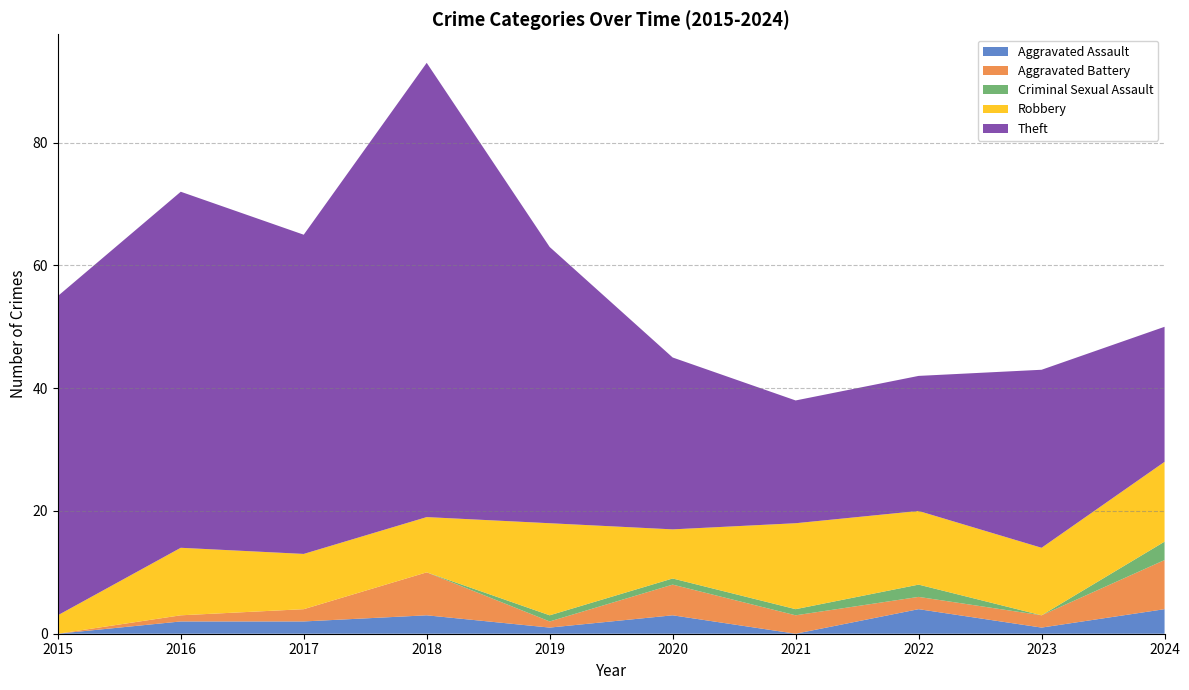

Reading left to right, extract all data points from this chart.

Aggravated Assault: 2015=0	2016=2	2017=2	2018=3	2019=1	2020=3	2021=0	2022=4	2023=1	2024=4
Aggravated Battery: 2015=0	2016=1	2017=2	2018=7	2019=1	2020=5	2021=3	2022=2	2023=2	2024=8
Criminal Sexual Assault: 2015=0	2016=0	2017=0	2018=0	2019=1	2020=1	2021=1	2022=2	2023=0	2024=3
Robbery: 2015=3	2016=11	2017=9	2018=9	2019=15	2020=8	2021=14	2022=12	2023=11	2024=13
Theft: 2015=52	2016=58	2017=52	2018=74	2019=45	2020=28	2021=20	2022=22	2023=29	2024=22